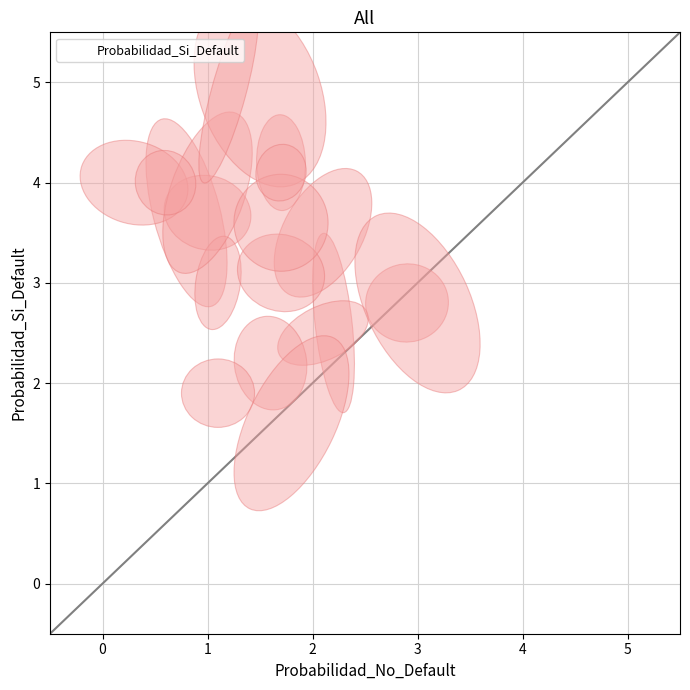

What is the range of Y values (max minus min)?

3.3